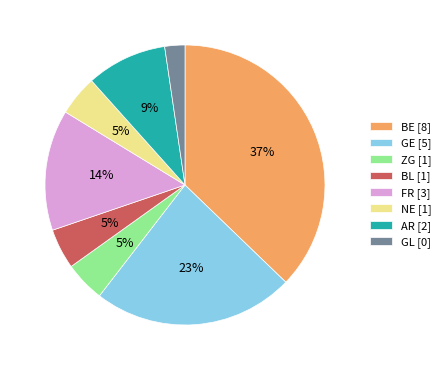

Do AR [2] and GL [0] together represent more than half of the pie?

No